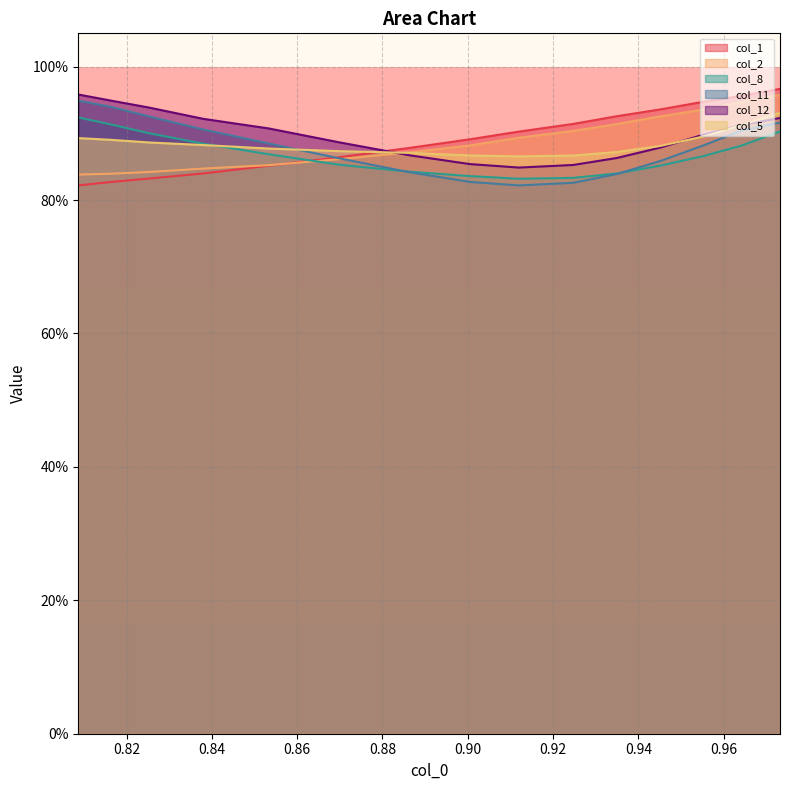

List the series in order of their peak value, lowest first.

col_8, col_5, col_11, col_2, col_12, col_1